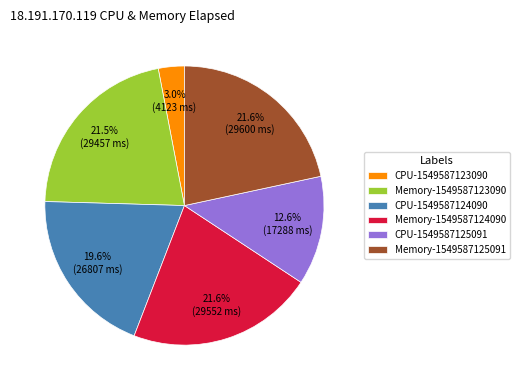

What is the smallest slice in the pie chart?

CPU-1549587123090